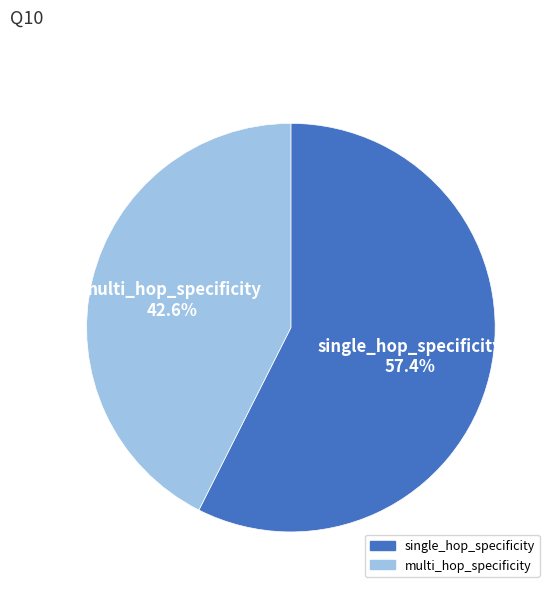

Does any single category account for the majority?

Yes